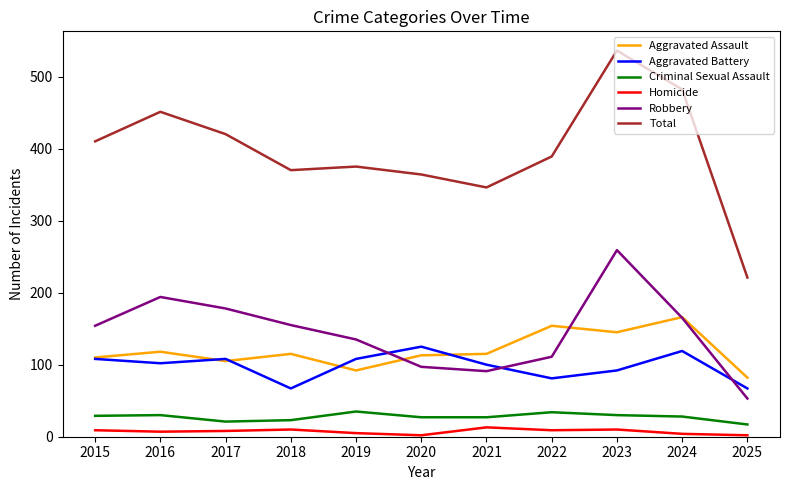

What is the difference between the highest and lowest values at 2016?

444